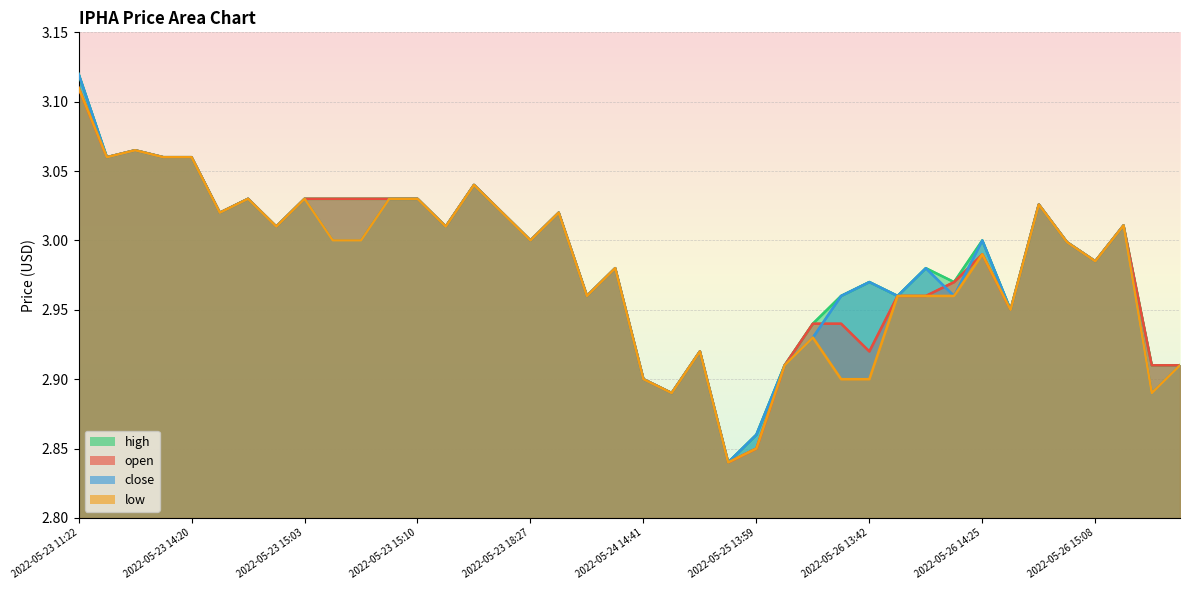

True or false: low and high intersect in this chart.

False